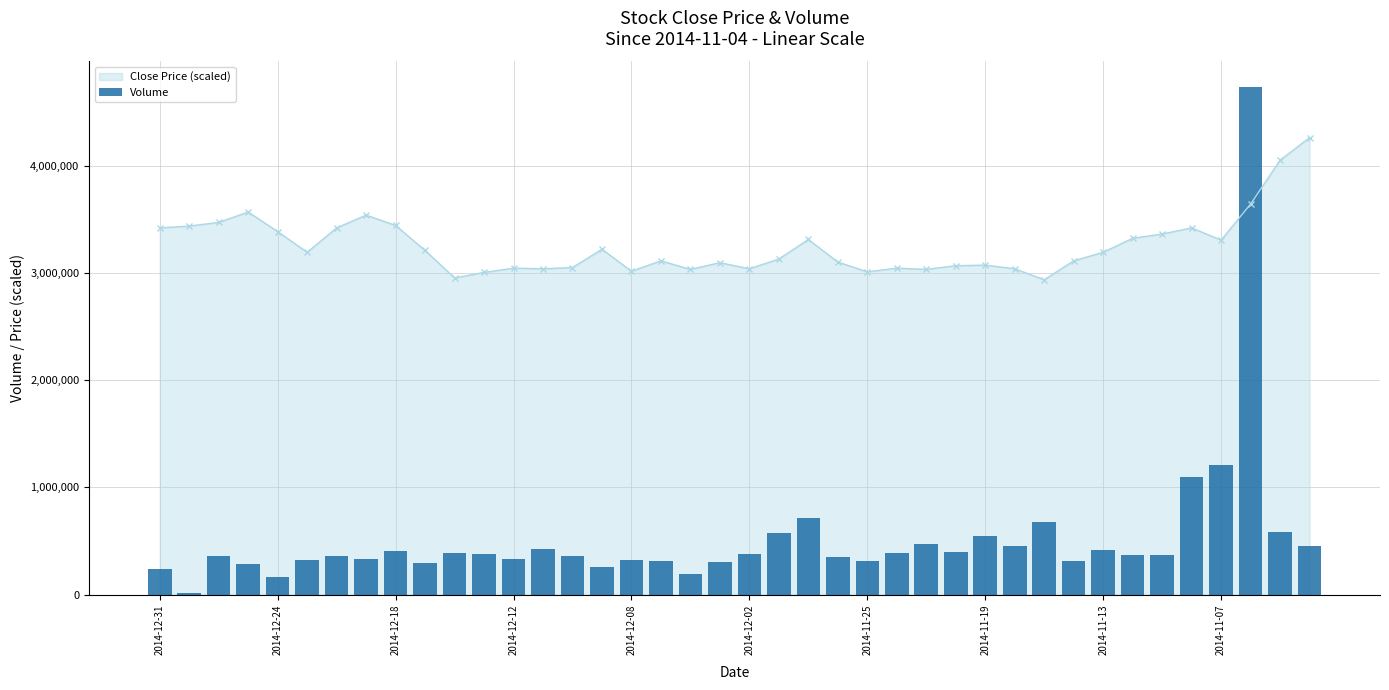

True or false: Close Price (scaled) has more than 0 points higher than both neighbors.

True